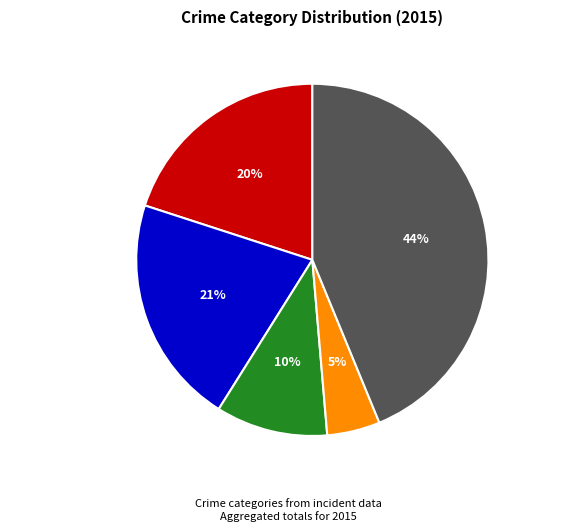

Rank the categories by value from highest to lowest.

Robbery, Aggravated Battery, Aggravated Assault, Criminal Sexual Assault, Homicide